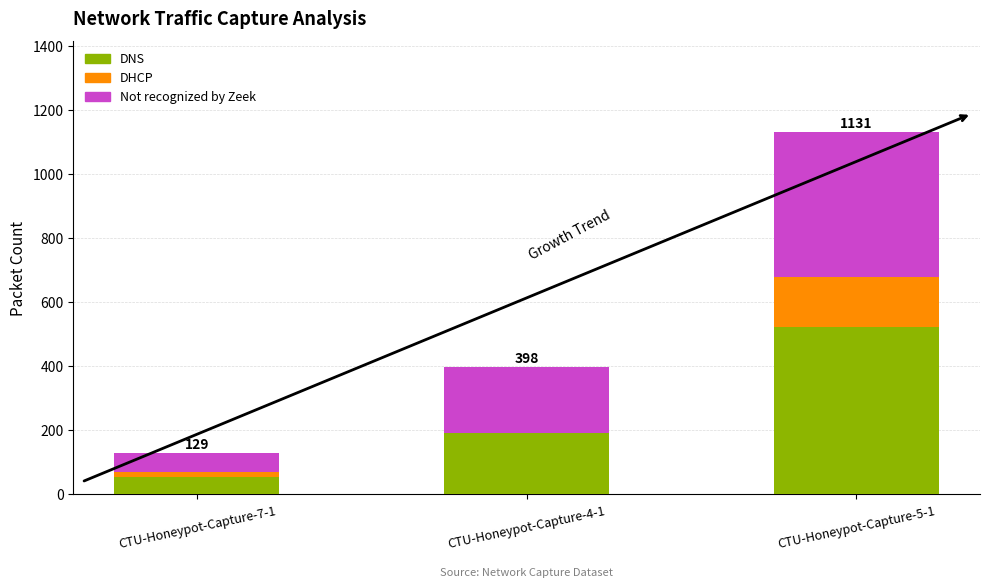

At which label does DNS reach its peak?

CTU-Honeypot-Capture-5-1